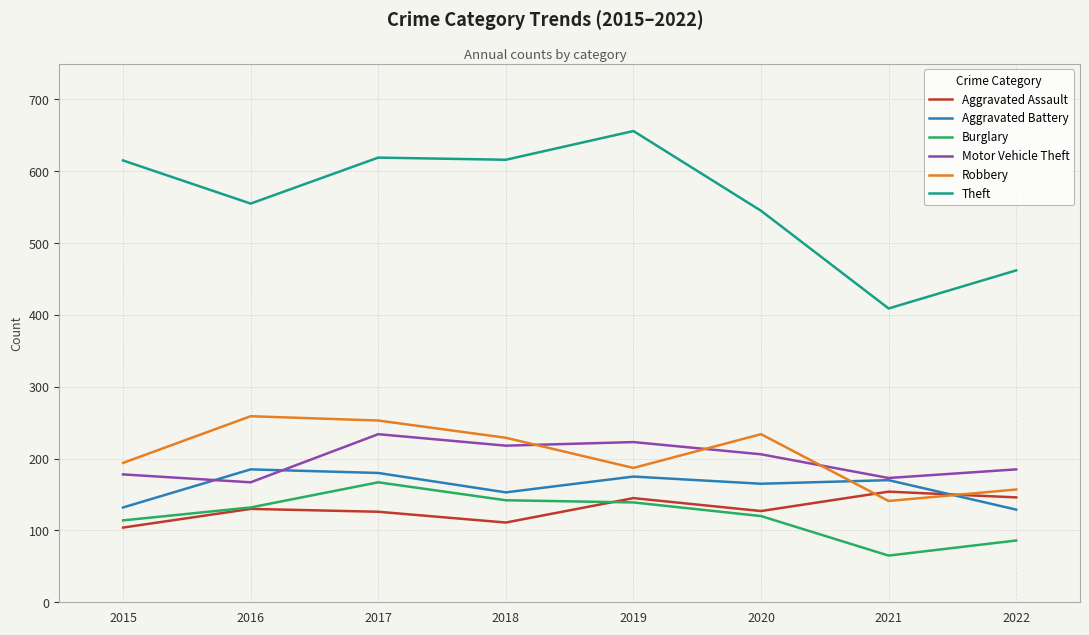

Is this an area chart (filled region under the line)?

No